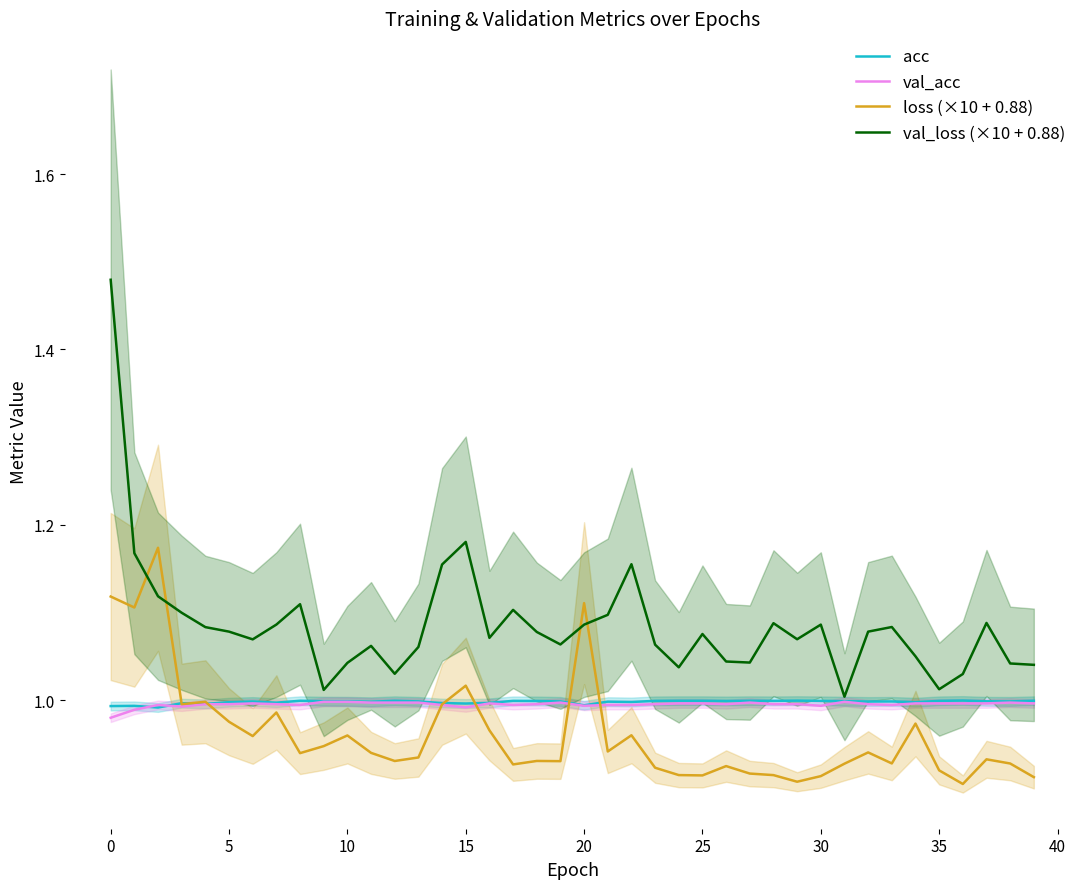

How many intersections are there between acc and loss (×10 + 0.88)?

7